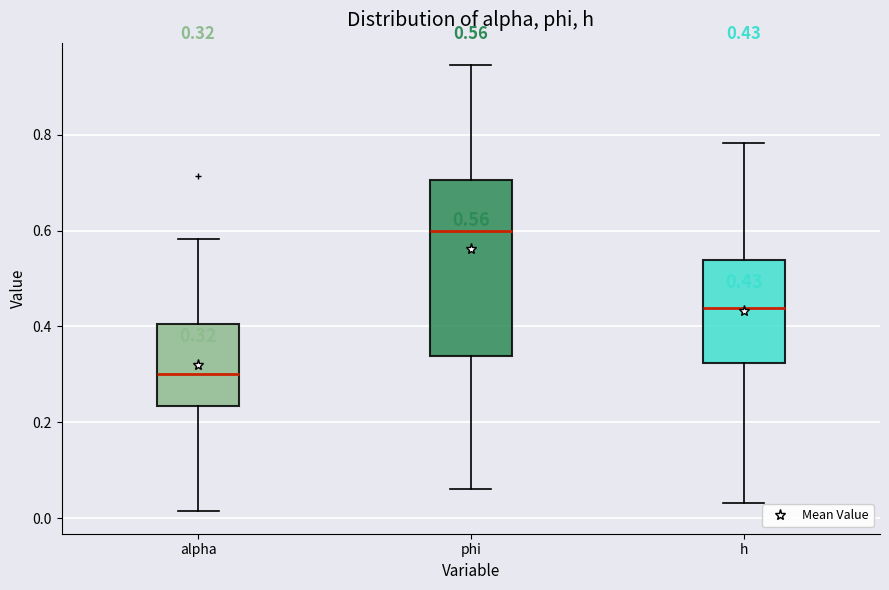

Which box's median line is the lowest?

alpha